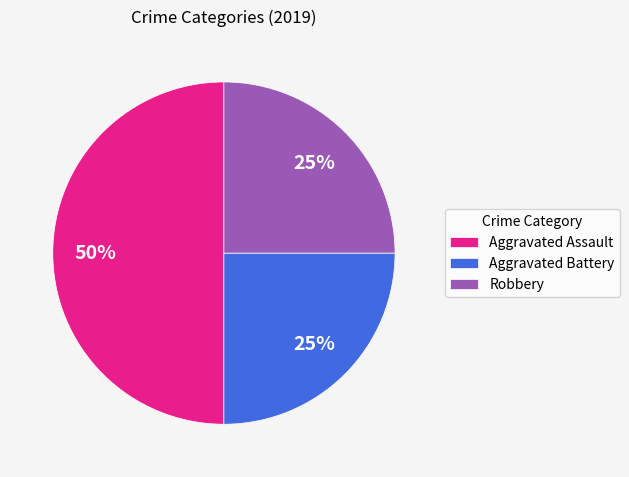

Does Aggravated Battery represent more than half of the total?

No